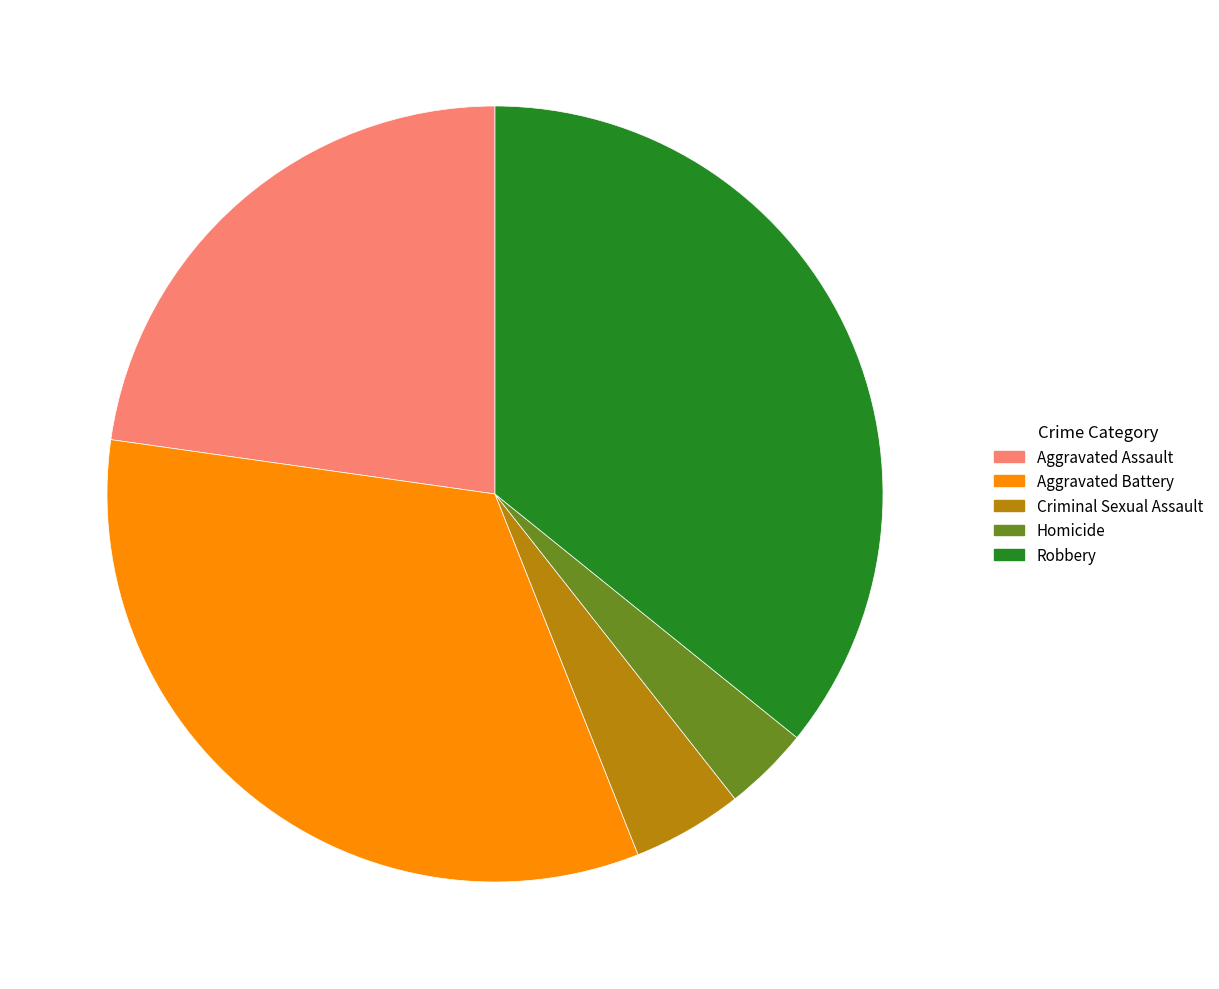

Does Homicide represent more than half of the total?

No